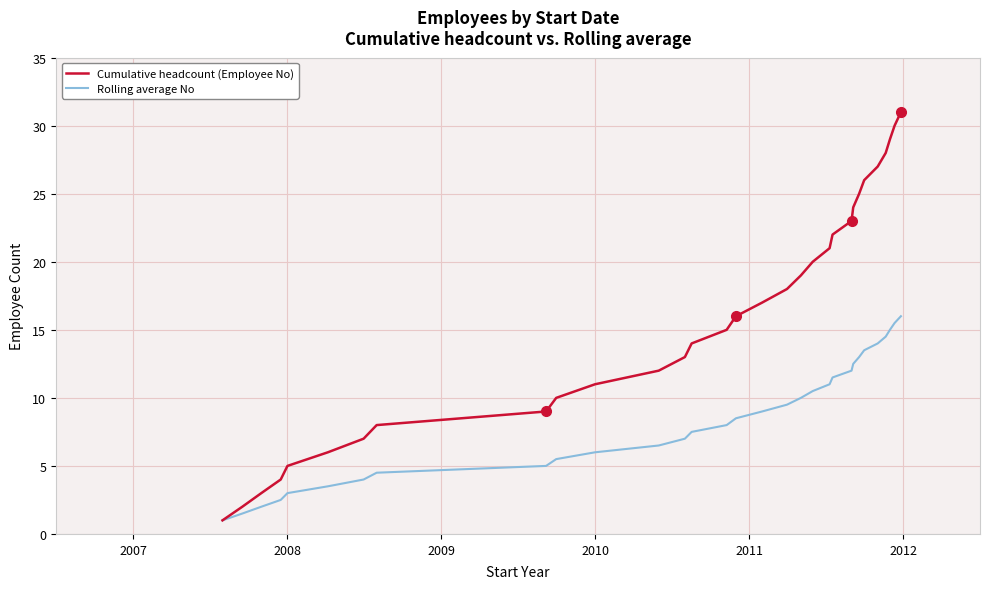

Which series has the widest spread of values?

Cumulative headcount (Employee No)